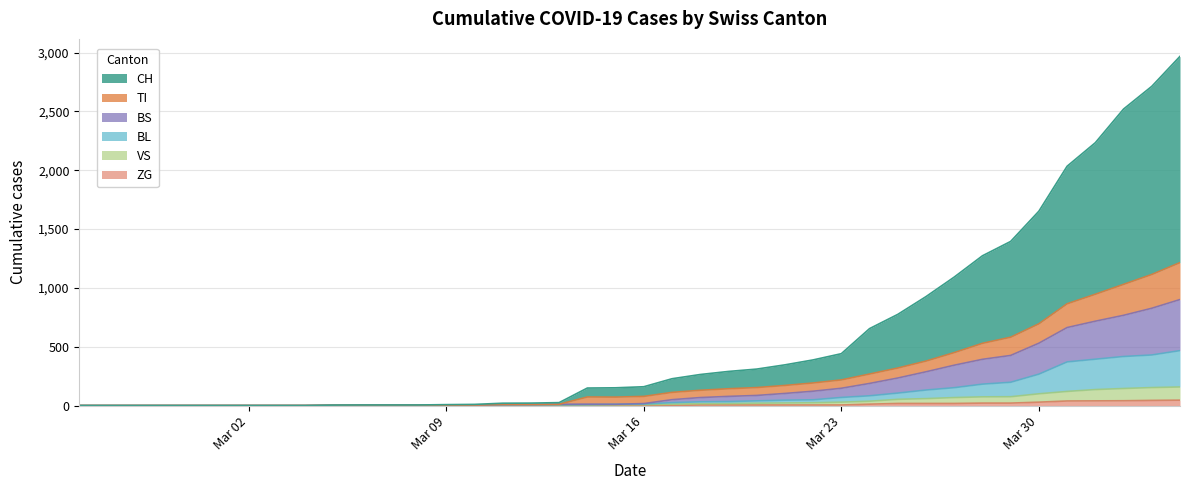

At how many categories does at least one series exceed 141?

22